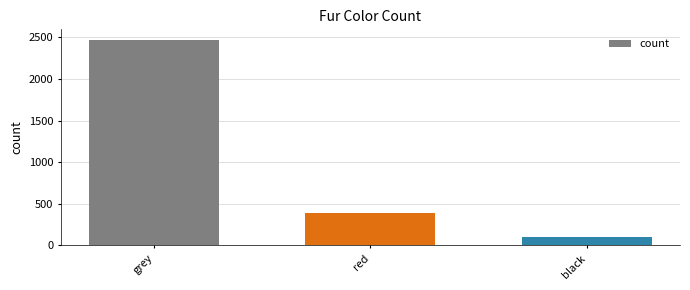

The value at grey is 3708. True or false?

False